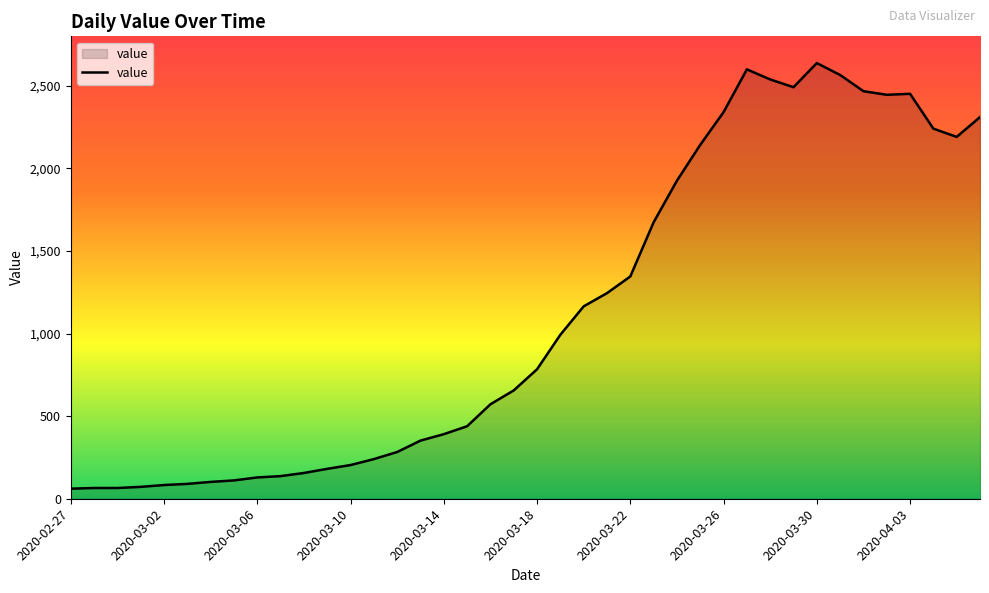

What is the maximum value shown in the chart?

2638